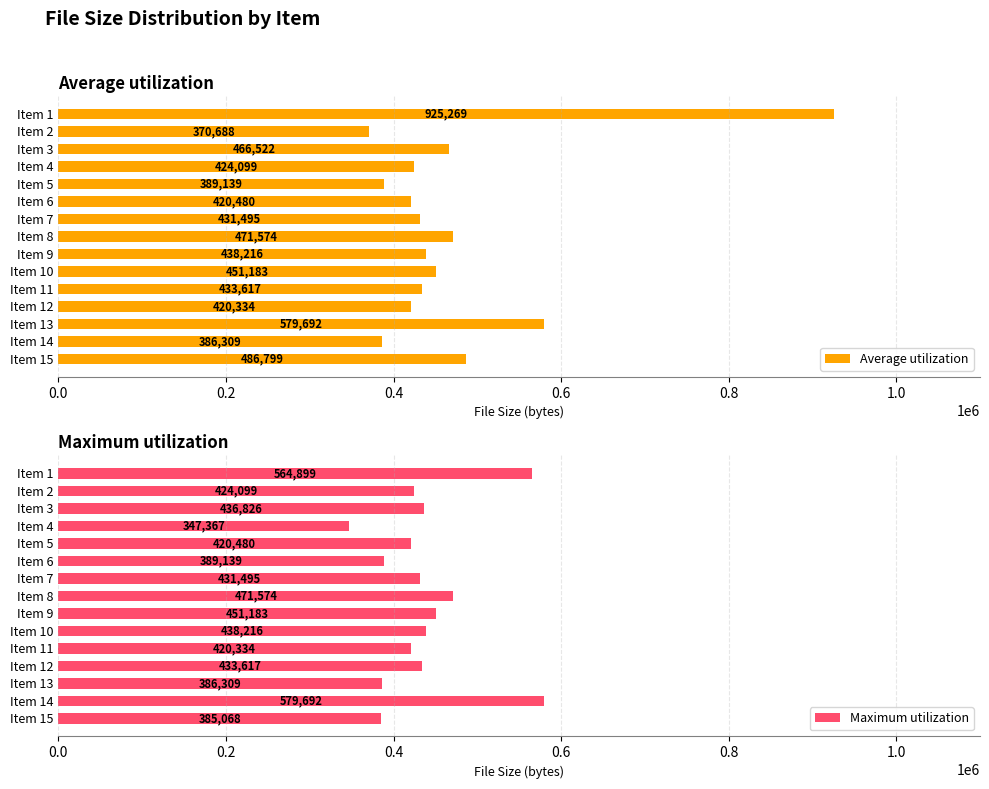

How many bars are there in each group?

2